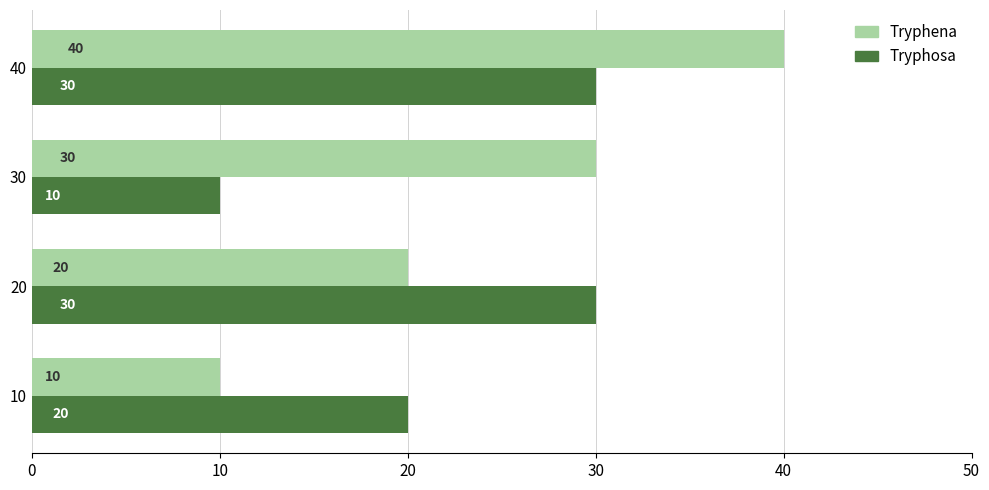

List the series in order of their peak value, lowest first.

Tryphosa, Tryphena